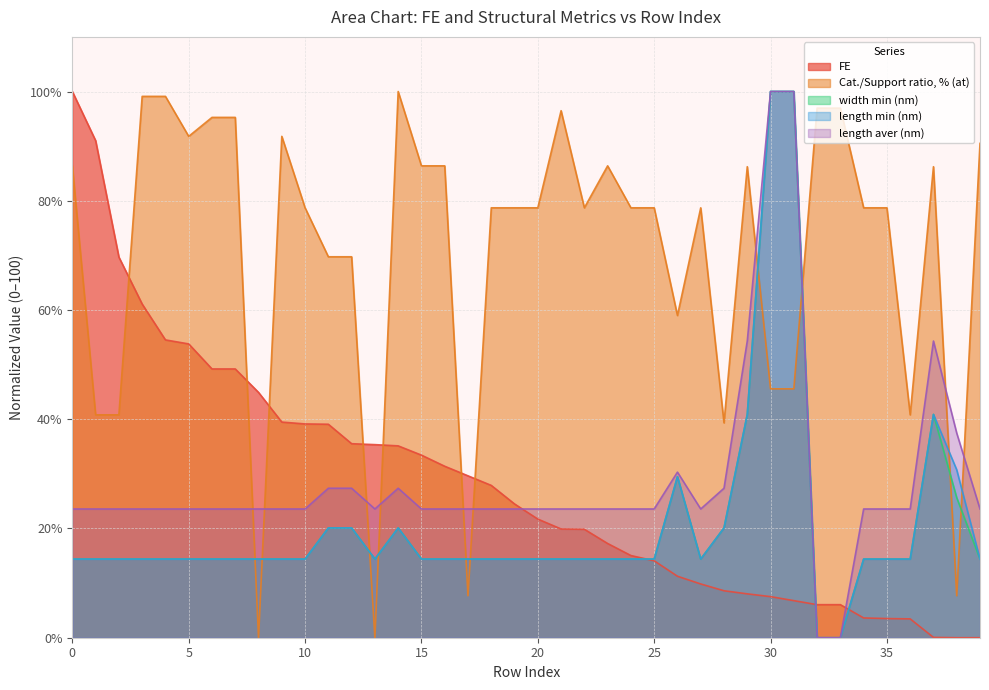

Does the chart have visible grid lines?

Yes